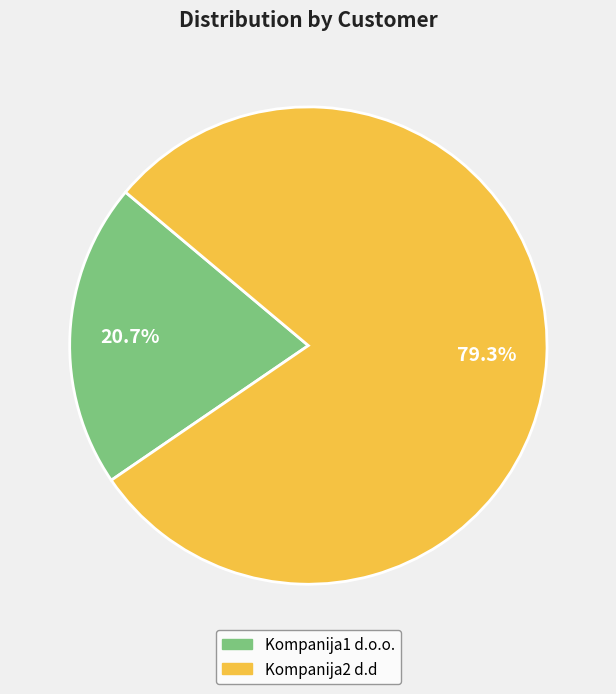

To the nearest percent, what is the combined percentage of Kompanija1 d.o.o. and Kompanija2 d.d?

100%